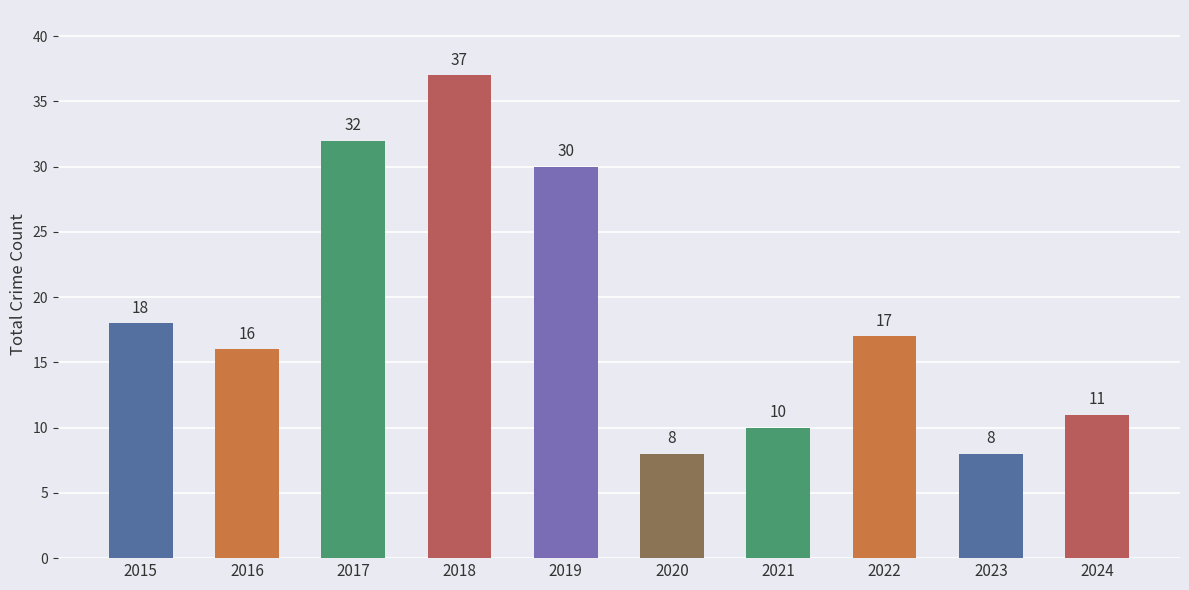

At which label does the data first exceed 17?

2015